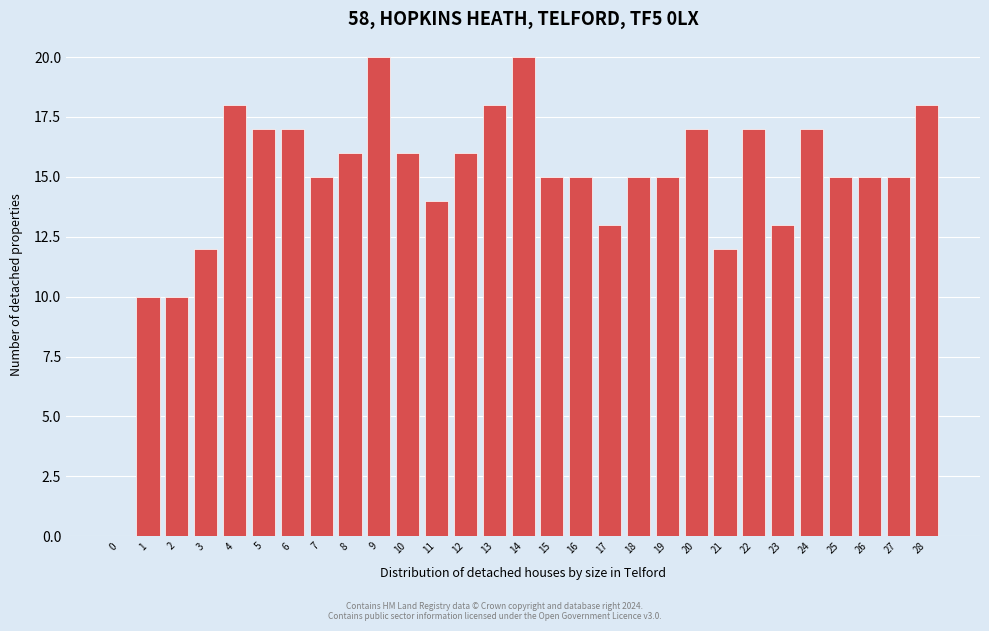

Reading left to right, transcribe all the data shown in this chart.

0=0	1=10	2=10	3=12	4=18	5=17	6=17	7=15	8=16	9=20	10=16	11=14	12=16	13=18	14=20	15=15	16=15	17=13	18=15	19=15	20=17	21=12	22=17	23=13	24=17	25=15	26=15	27=15	28=18